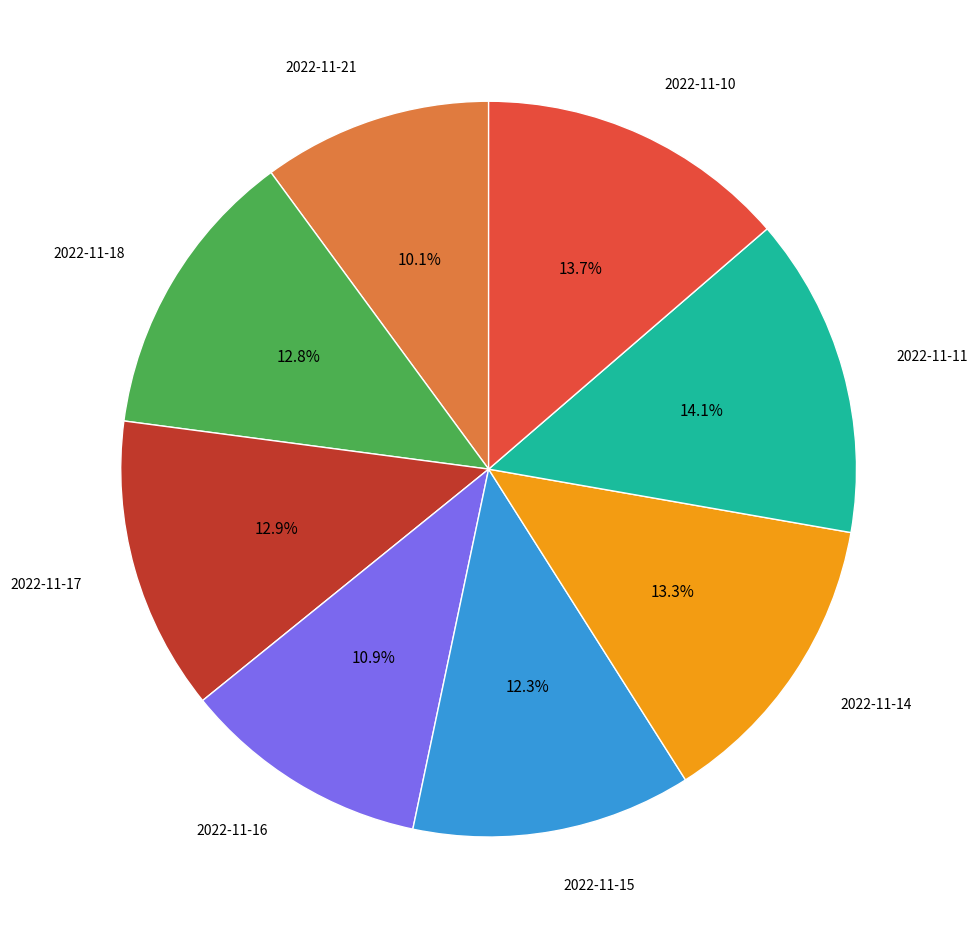

Is there any slice that represents more than half of the pie?

No